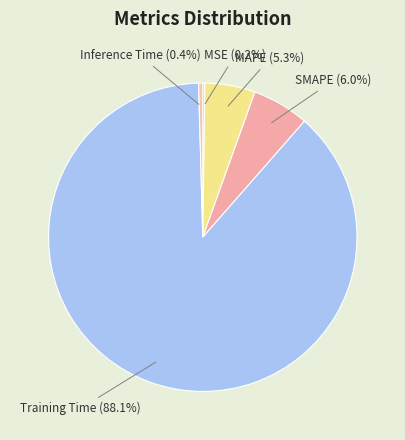

What is the total percentage of Training Time and SMAPE?

94.1%